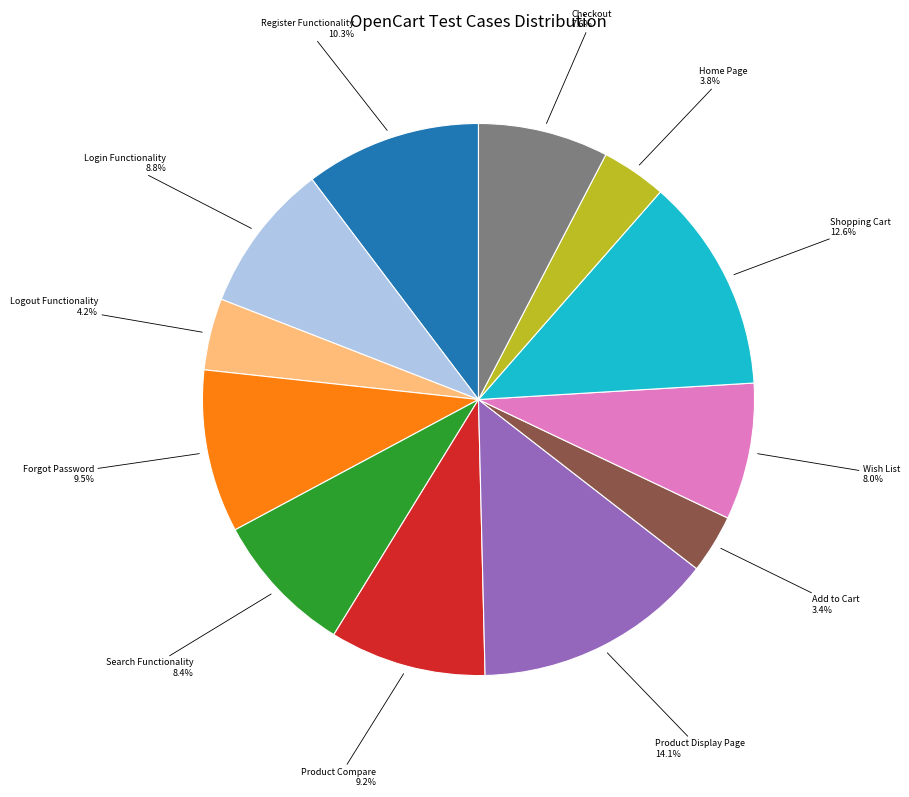

Is there any slice that represents more than half of the pie?

No